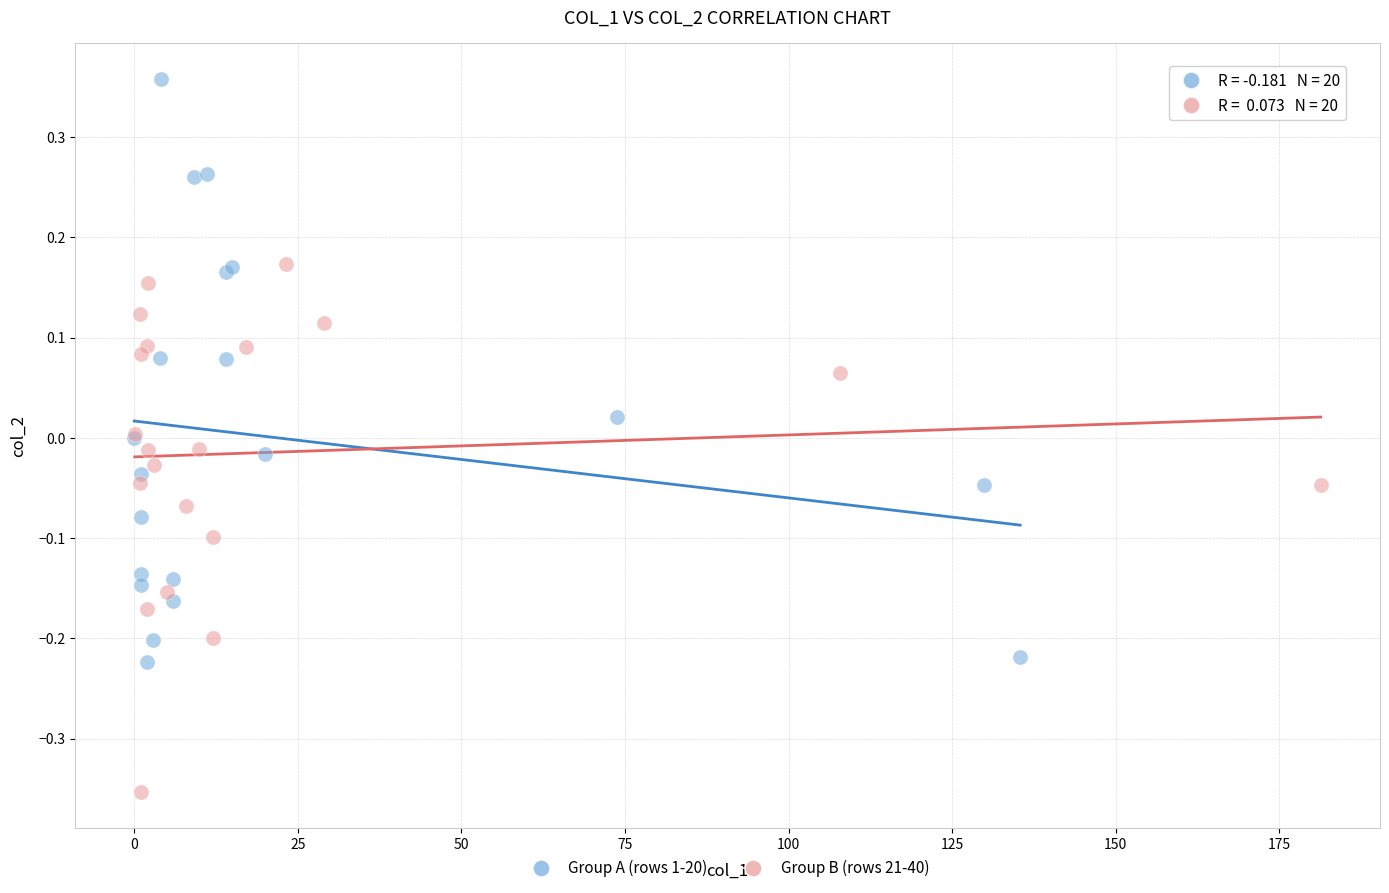

Which series contains the lowest Y value?

Group B (rows 21-40)